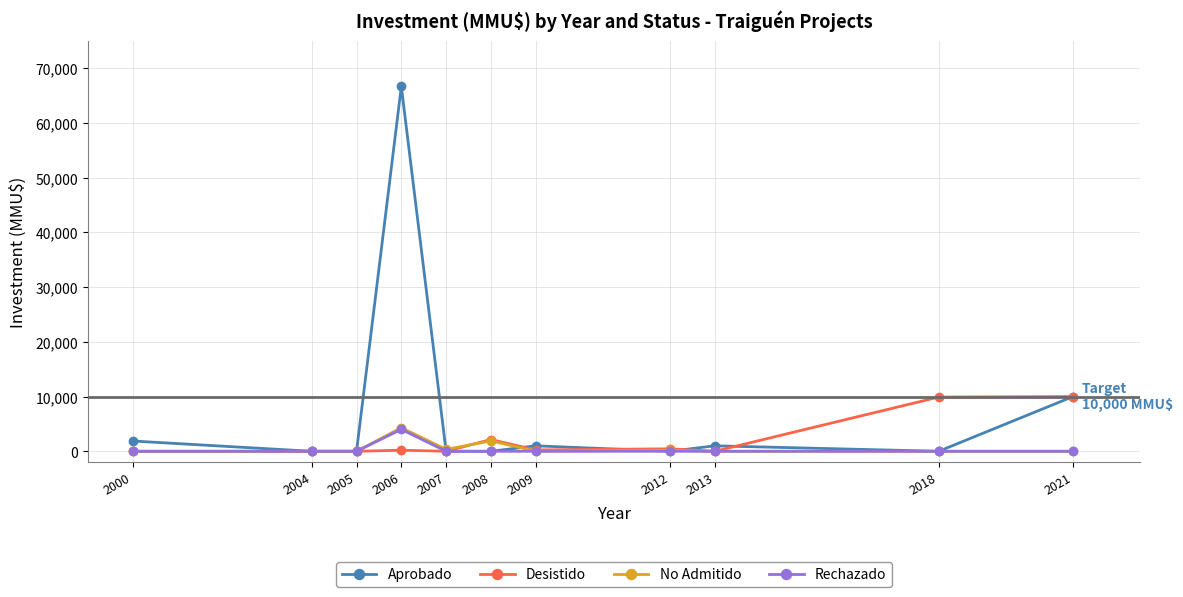

Which series has the widest spread of values?

Aprobado